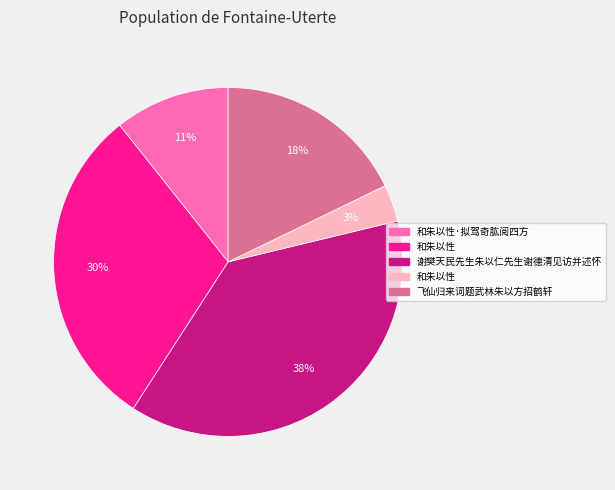

To the nearest percent, what is the average slice percentage?

20%